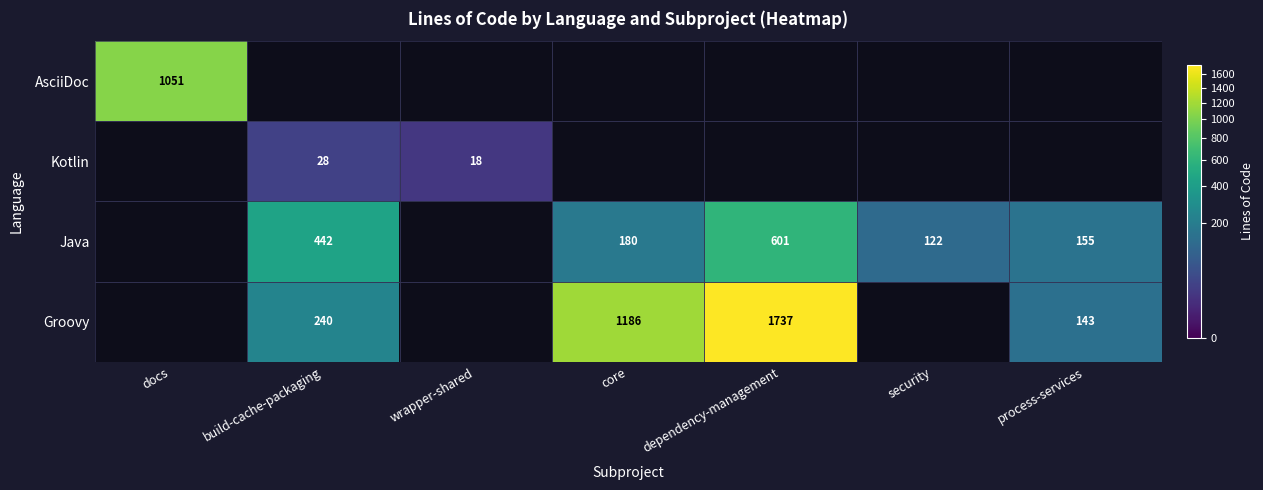

How many series are shown in this chart?

4